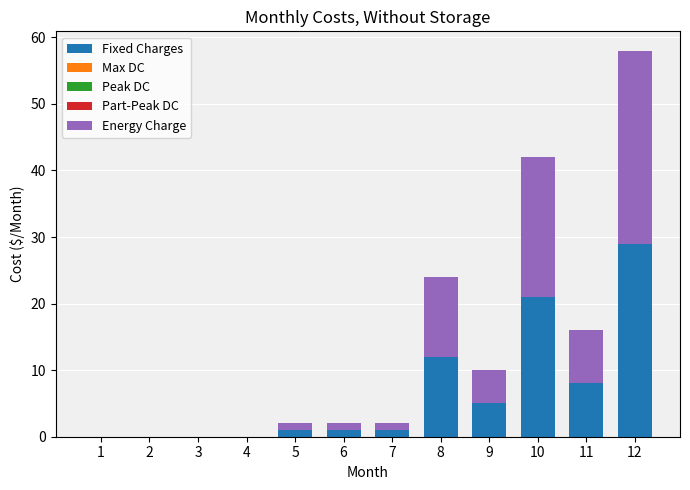

What is the highest value of the Fixed Charges series?

29